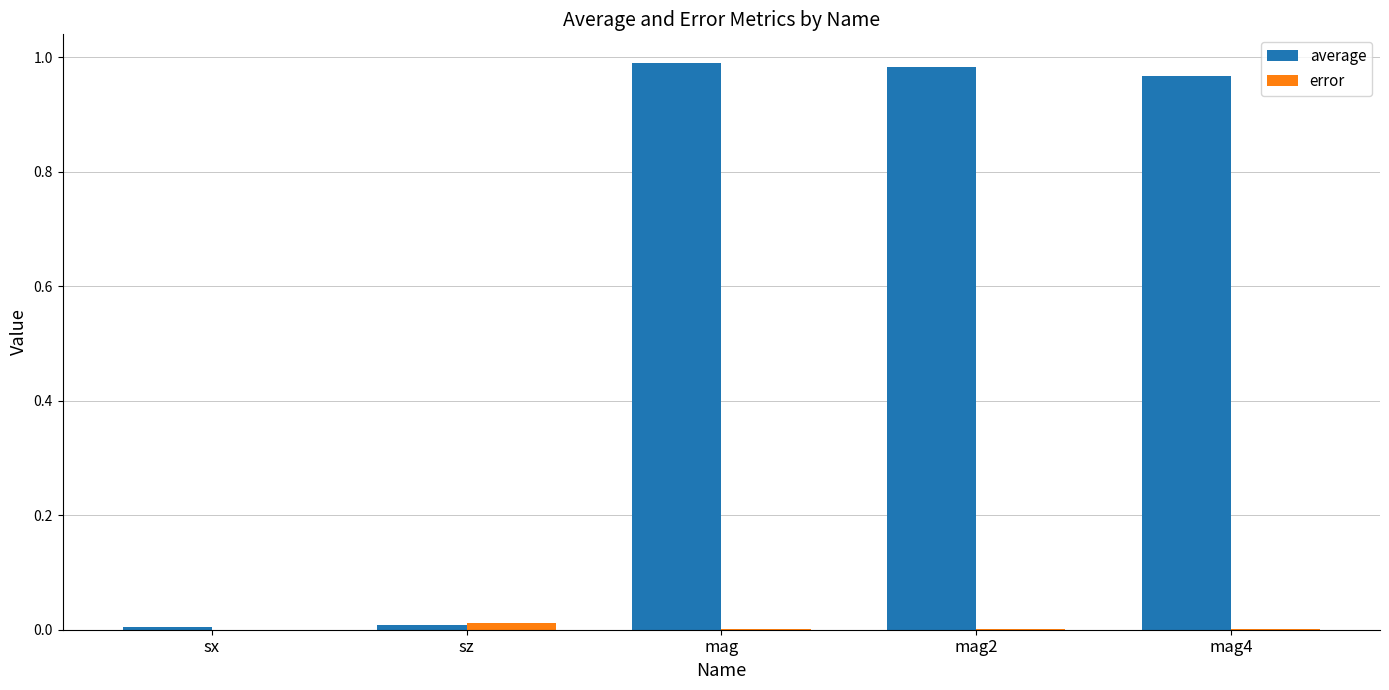

Between sx and mag2, which series saw the biggest shift?

average